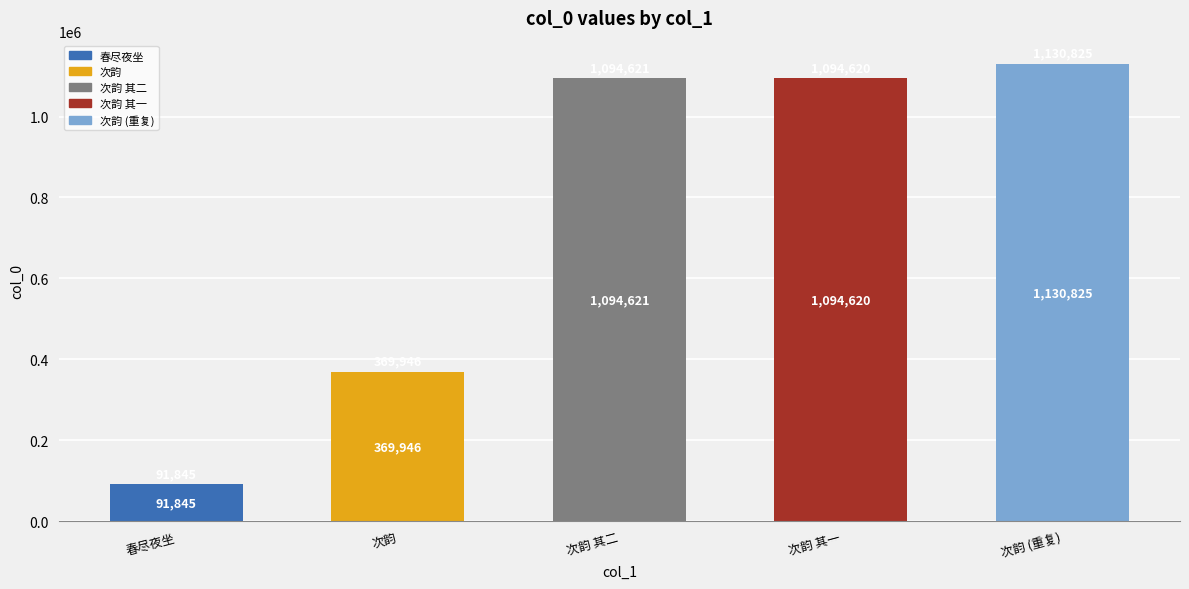

What is the ratio of the value at 次韵 其二 to the value at 次韵 其一?

1.0